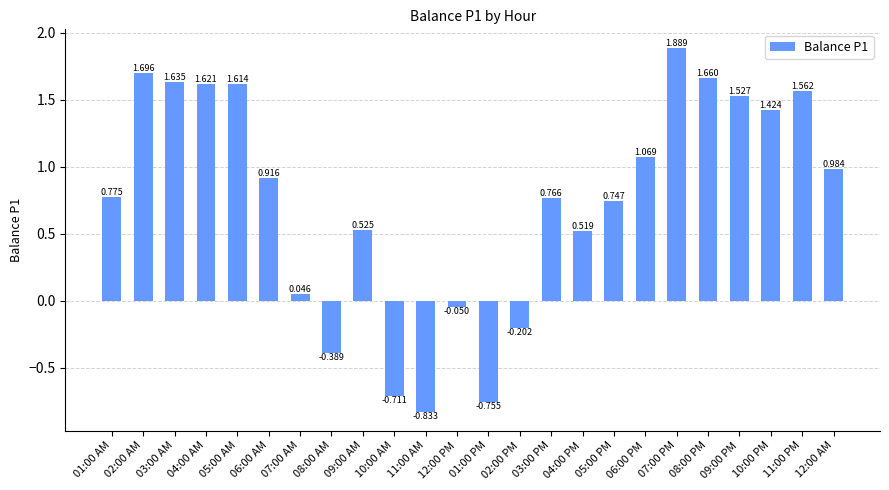

How many data points are above 0?

18